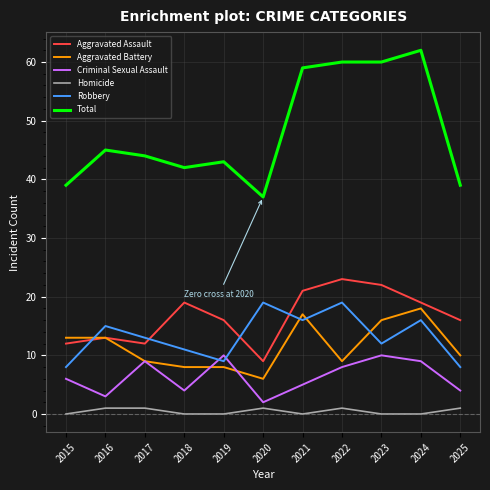

What is the average value of the Total series?

48